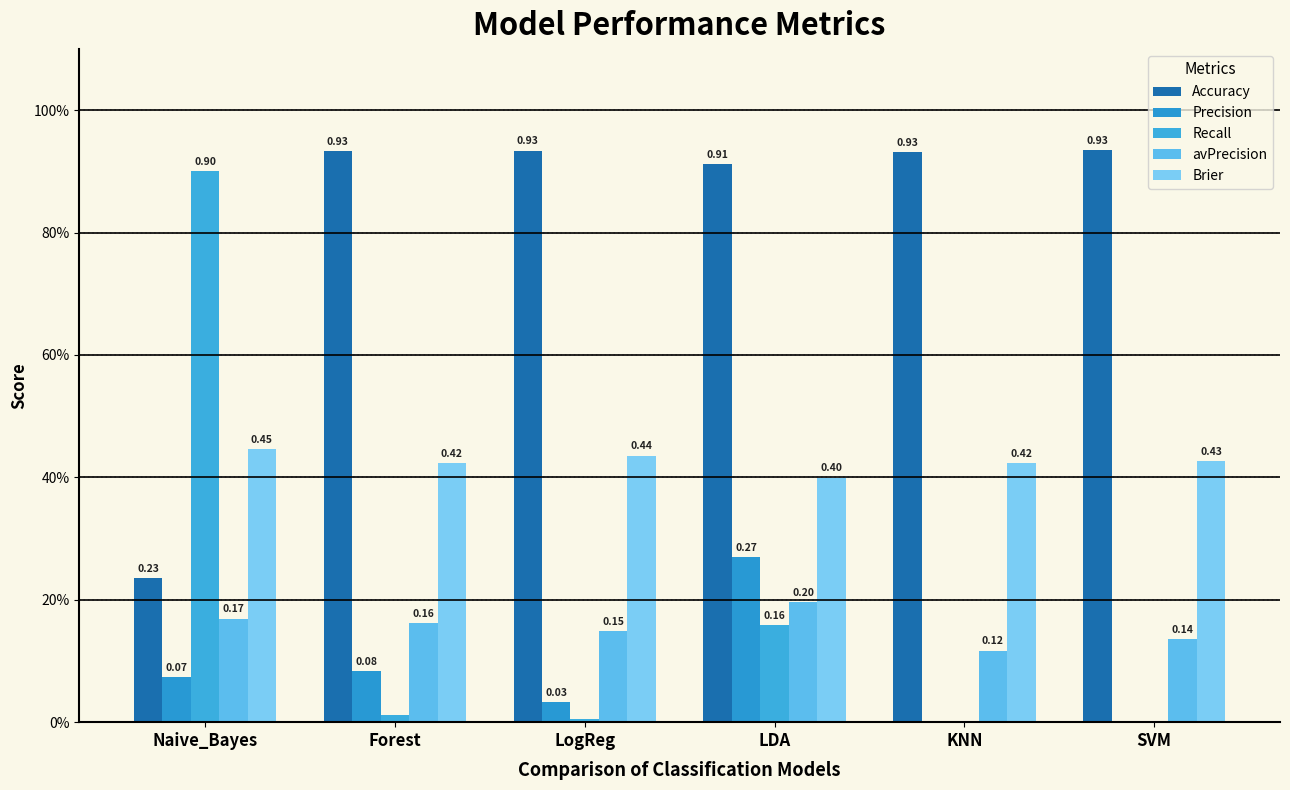

What is the average value of the avPrecision series?

0.2